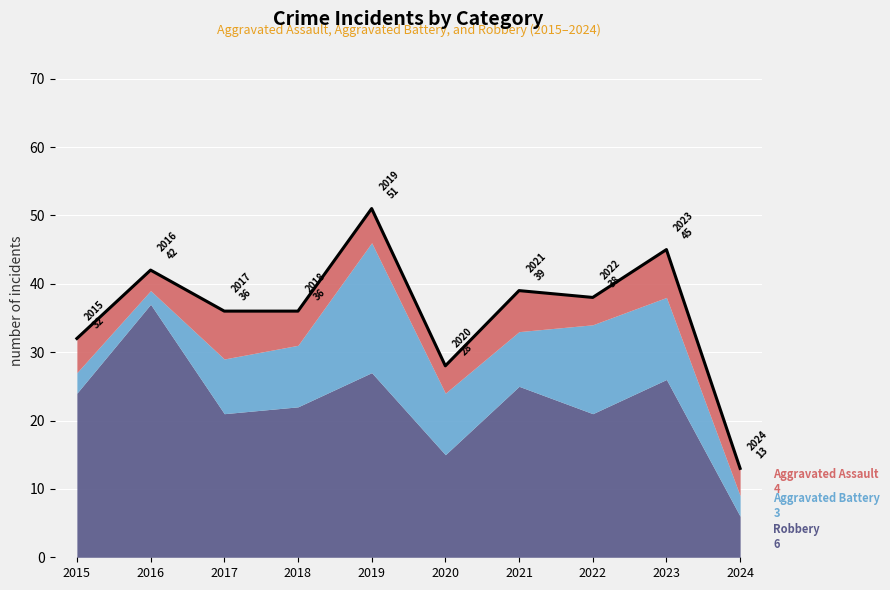

What is the minimum value shown in the chart?

2